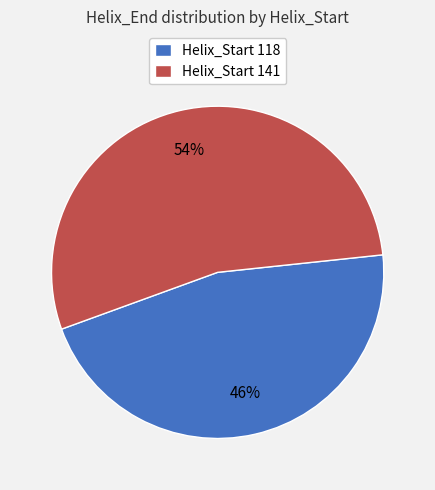

What is the smallest slice in the pie chart?

Helix_Start 118